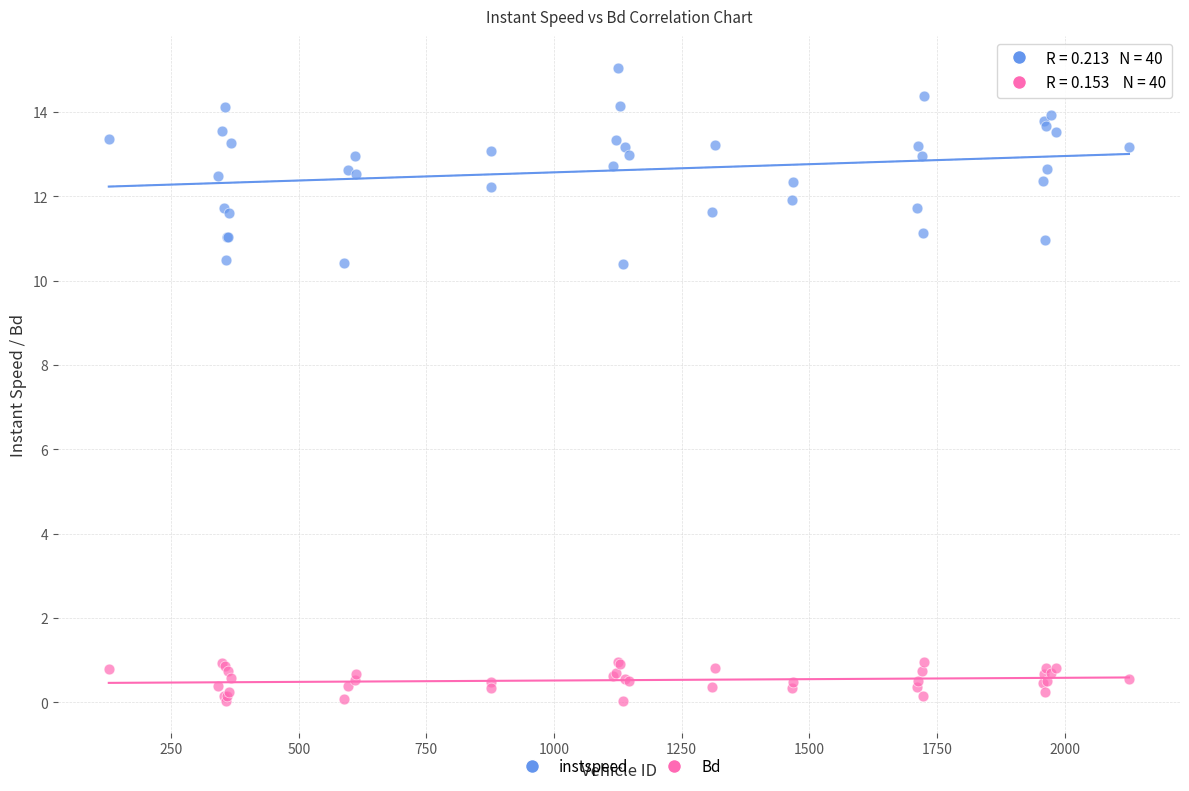

What is the X range (max minus min) for the scatter plot?

1998.0